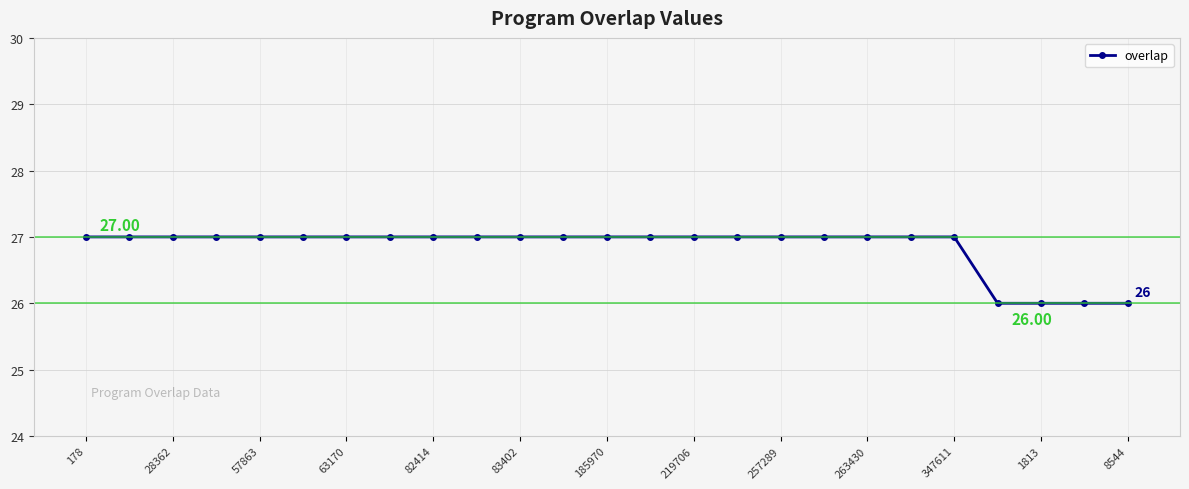

What is the difference between the second highest and second lowest values?

1